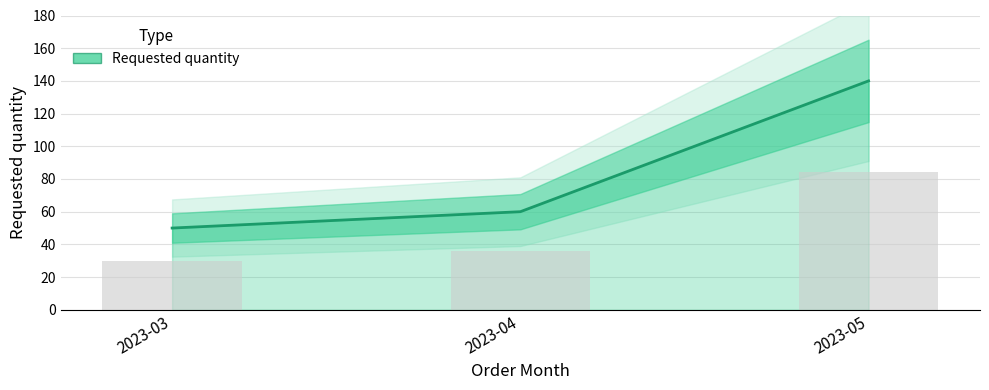

What is the difference between the maximum and minimum values?

90